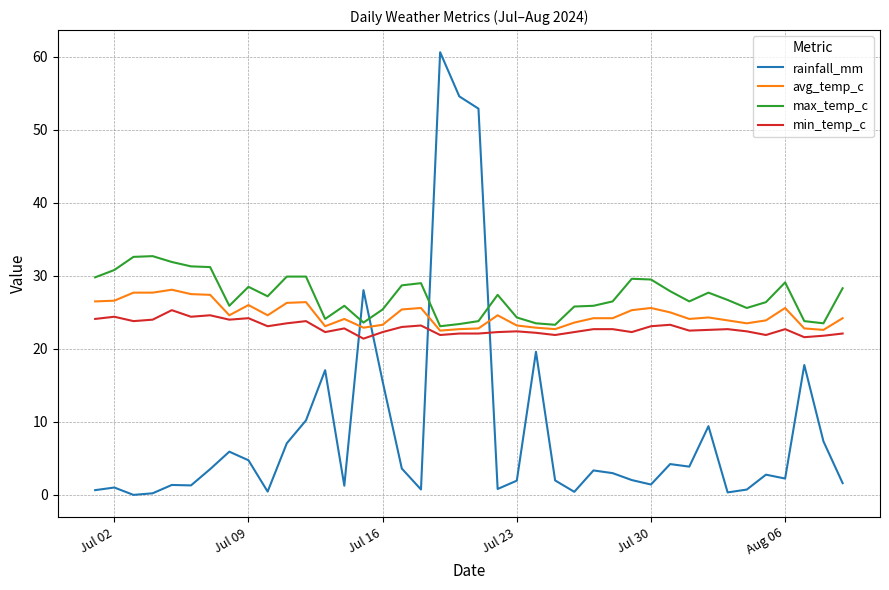

What are all the series names shown in the legend?

rainfall_mm, avg_temp_c, max_temp_c, min_temp_c